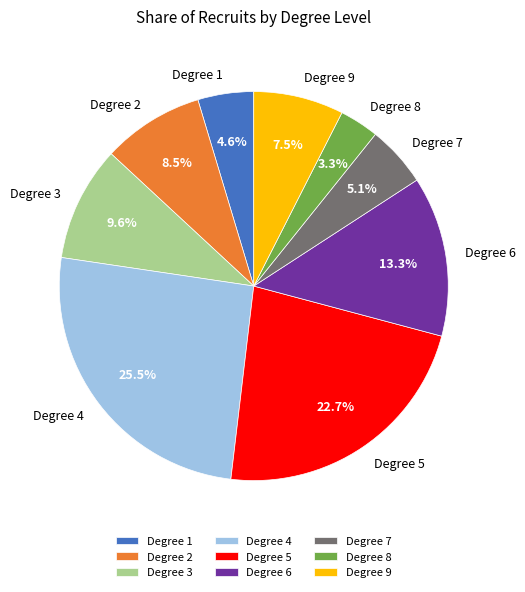

Between Degree 6 and Degree 1, which is larger?

Degree 6